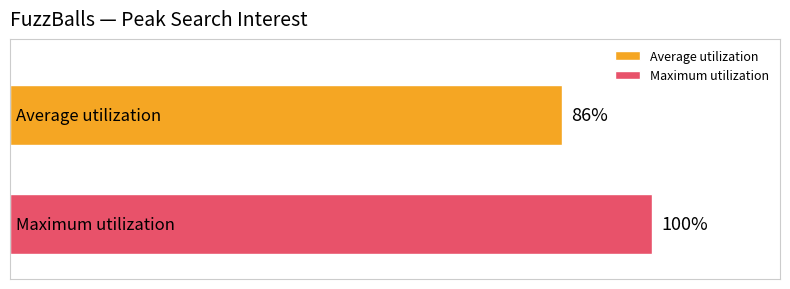

List the series in order of their overall mean, lowest first.

Average utilization, Maximum utilization